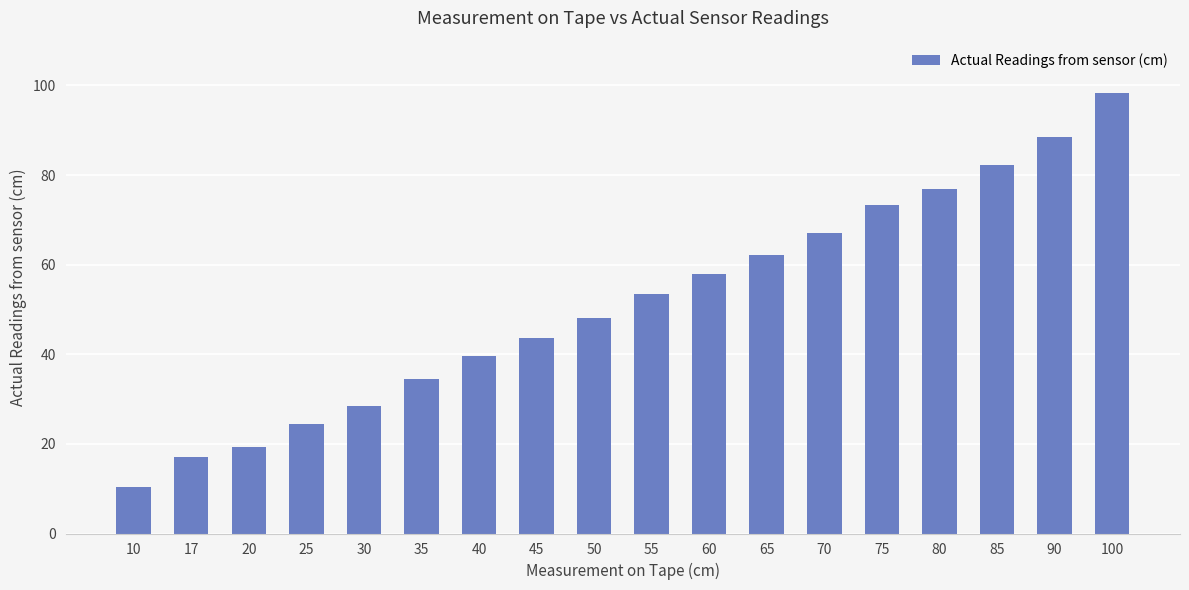

True or false: the data shows 143.6 at 100.

False